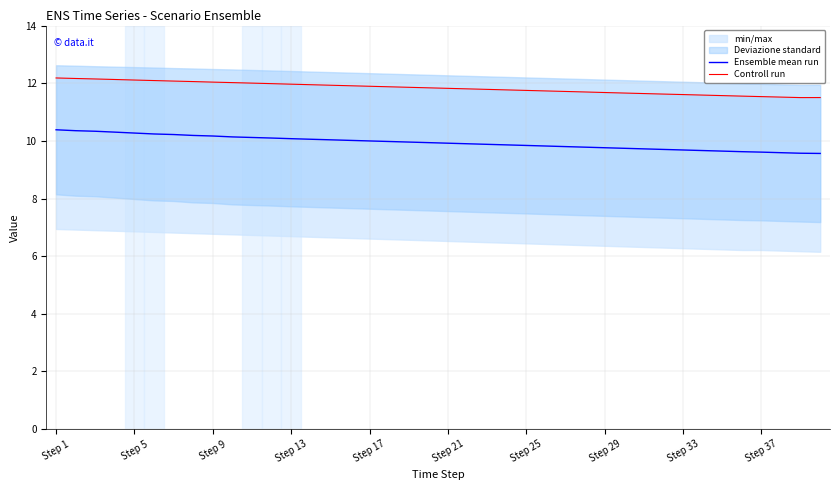

Is it true that Controll run equals 18.2 at Step 17?

False